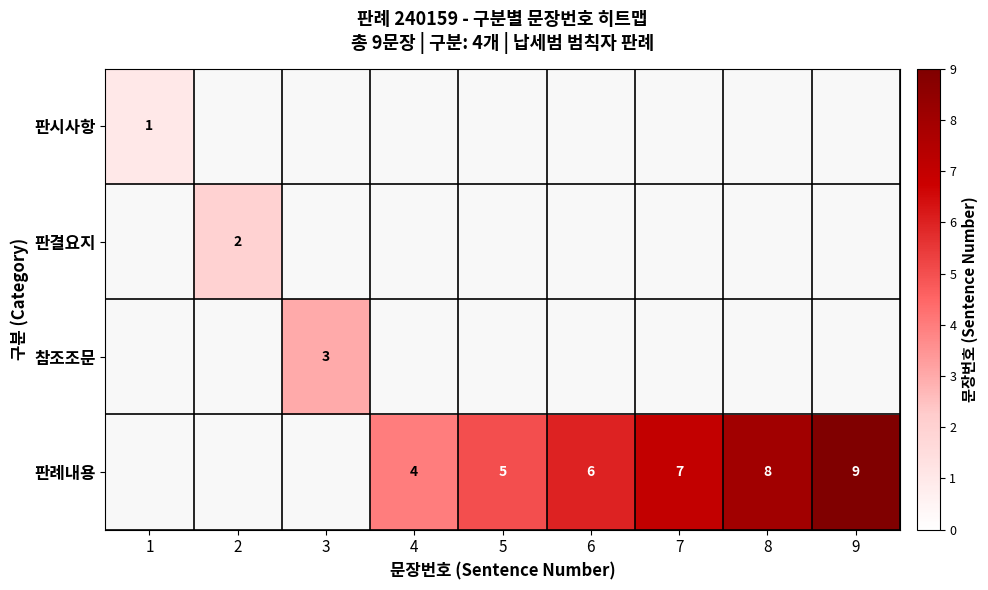

How many distinct data groups are displayed?

4